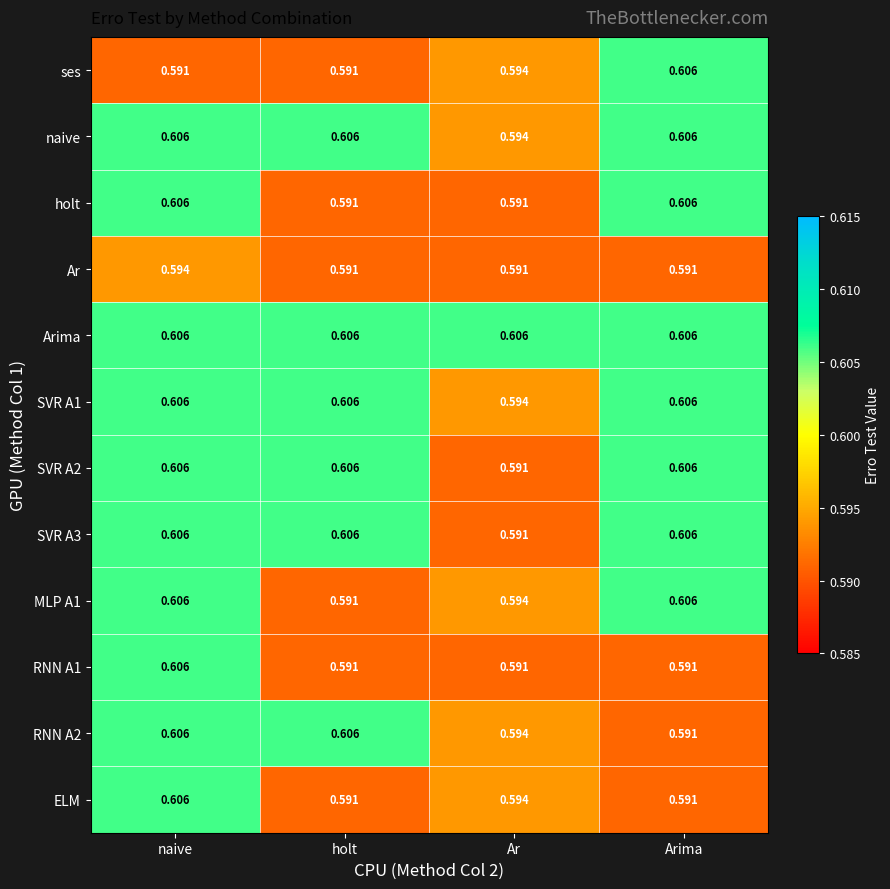

Where is SVR A3 nearest to the value 0?

Ar